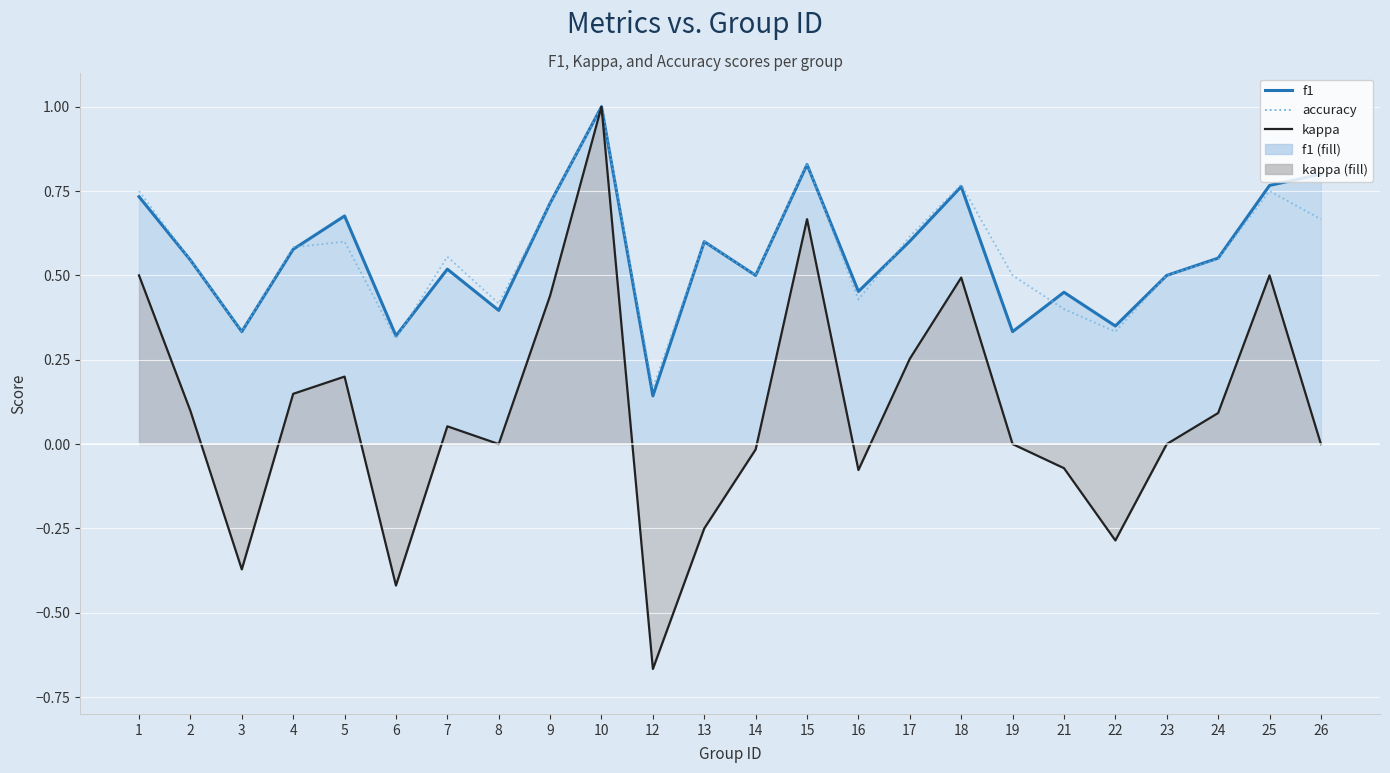

What is the average value of the f1 series?

0.6